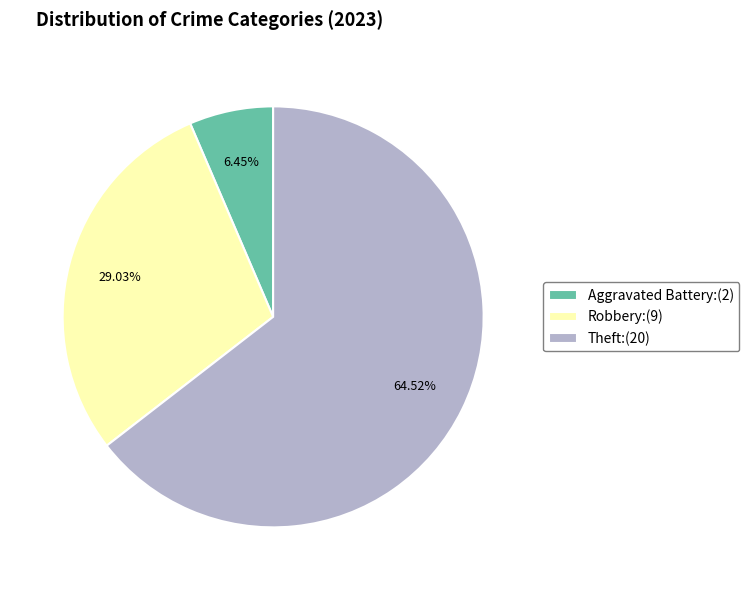

Rank the categories by value from lowest to highest.

Aggravated Battery:(2), Robbery:(9), Theft:(20)